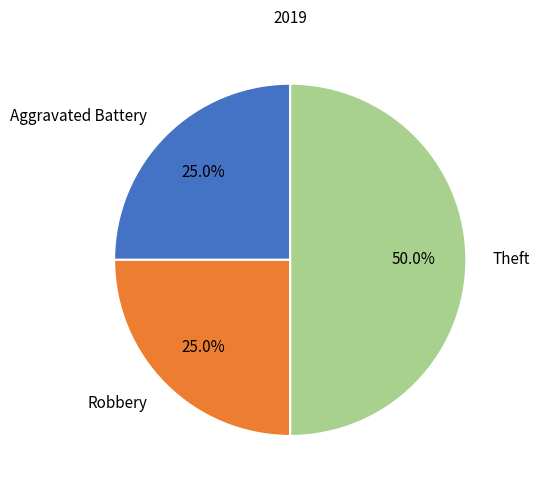

The Robbery slice represents 35% of the pie. True or false?

False